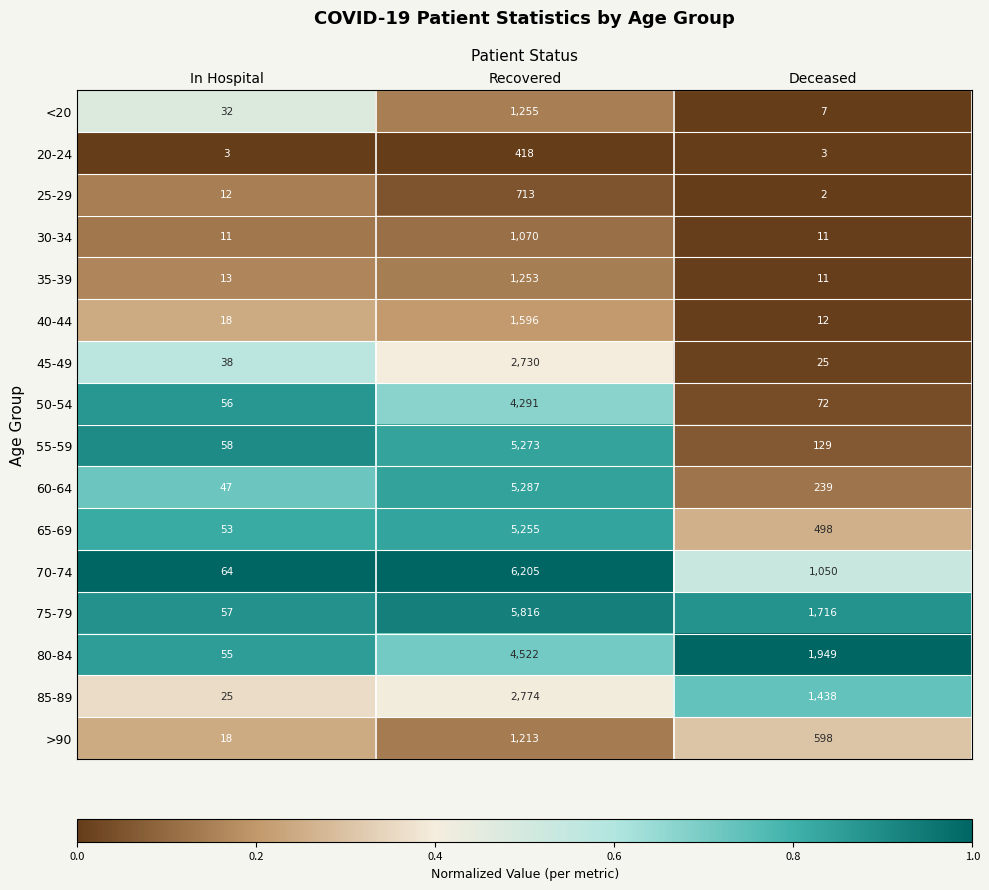

Is the value of 55-59 at Recovered greater than the value of 45-49 at Deceased?

Yes